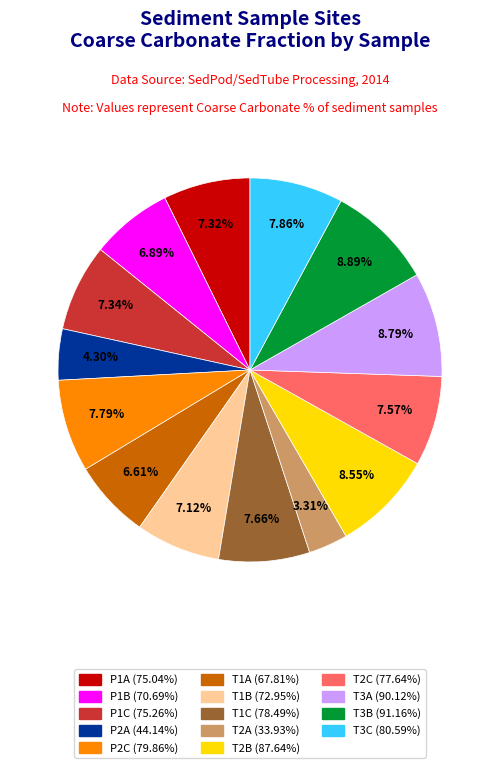

Count the number of slices in the pie.

14